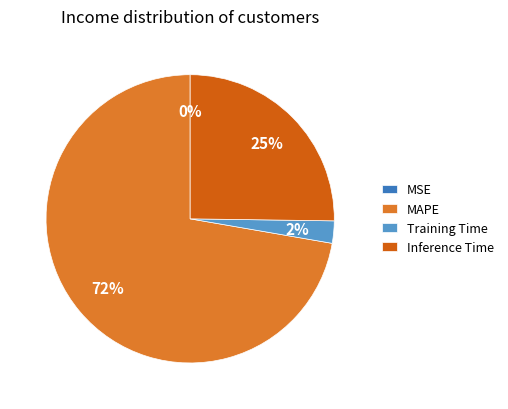

To the nearest percent, what is the average slice percentage?

25%